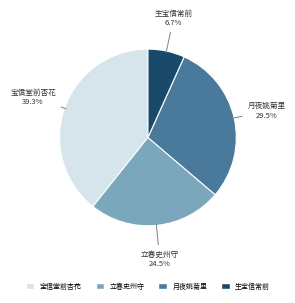

Is there a majority slice in this chart?

No